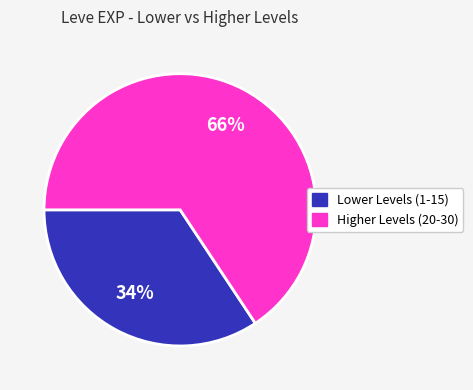

Which slice is the largest?

Higher Levels (20-30)